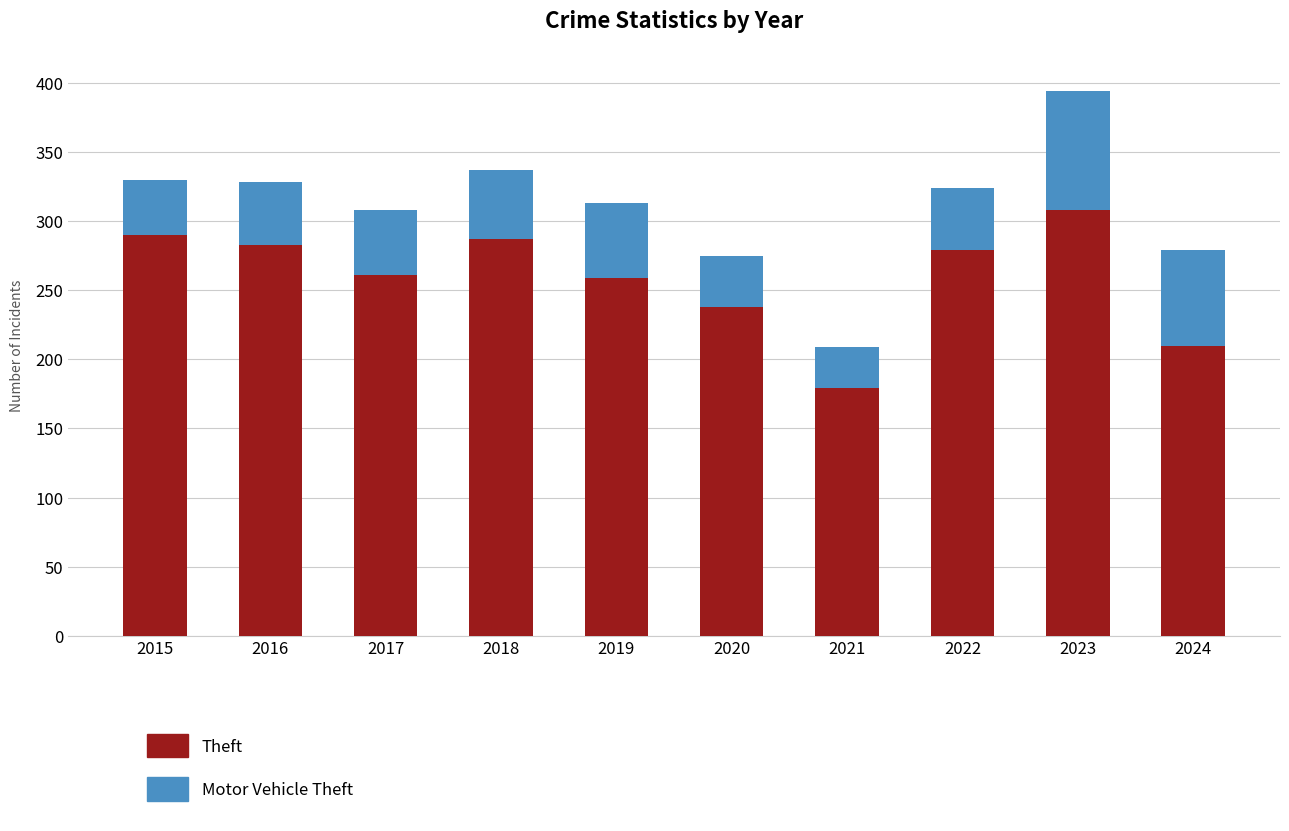

What is the sum of the Theft values at 2018 and 2023?

595